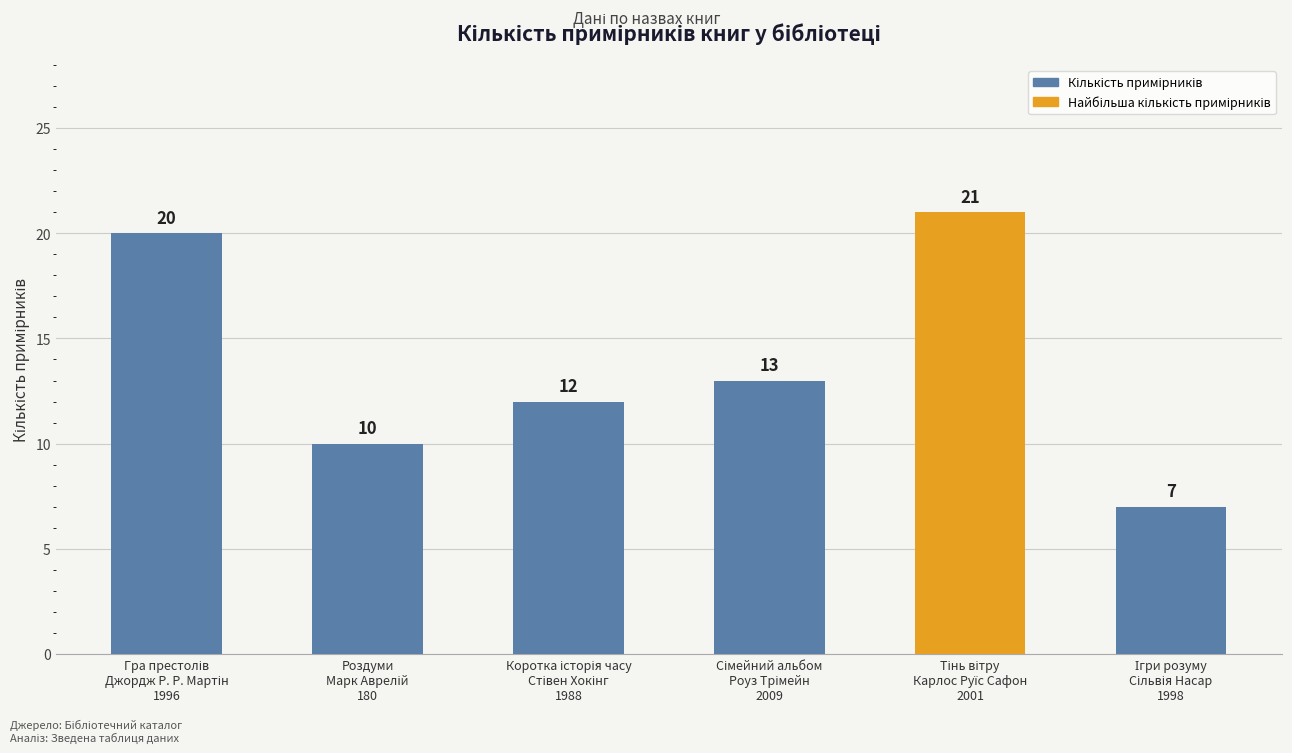

What is the value of the 4th bar from the left?

13